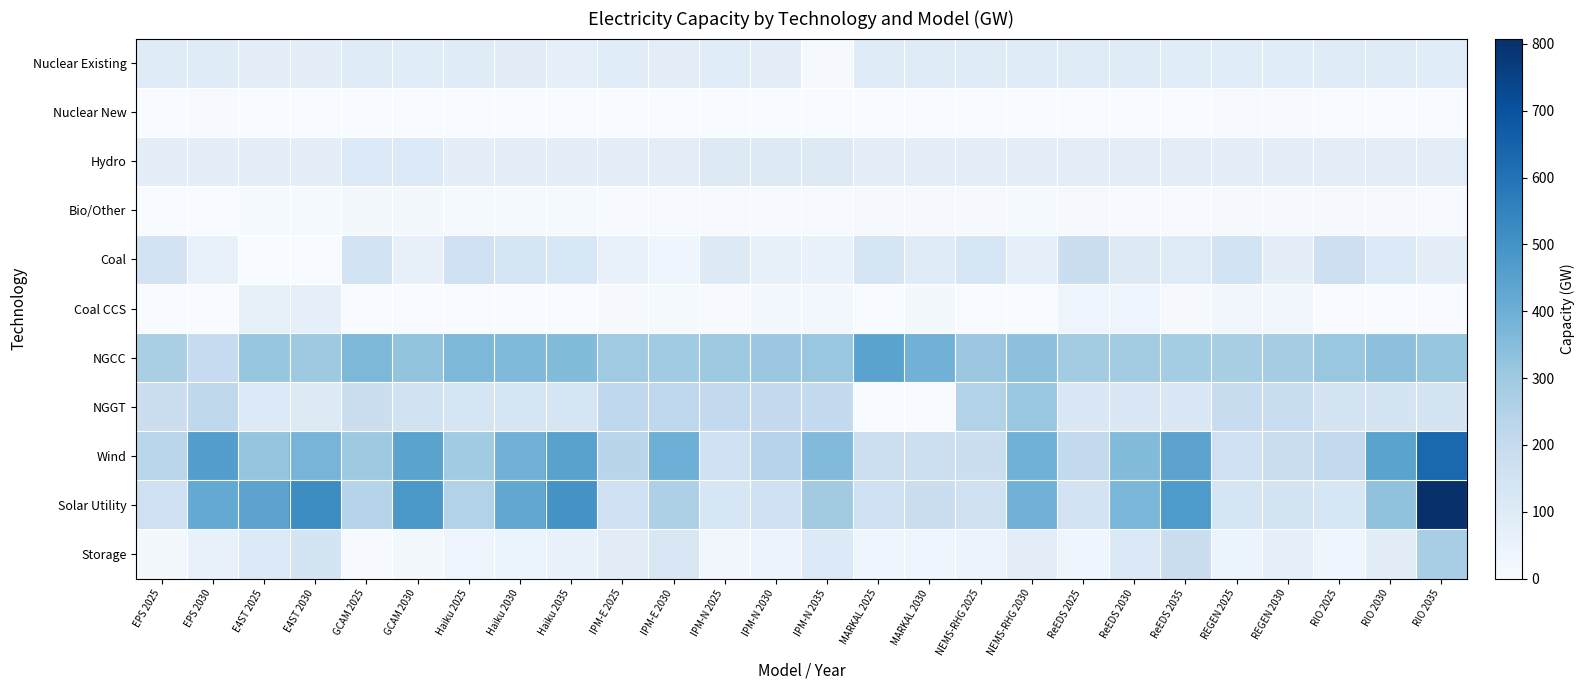

What is the difference between the highest and lowest values at IPM-N 2025?

302.4